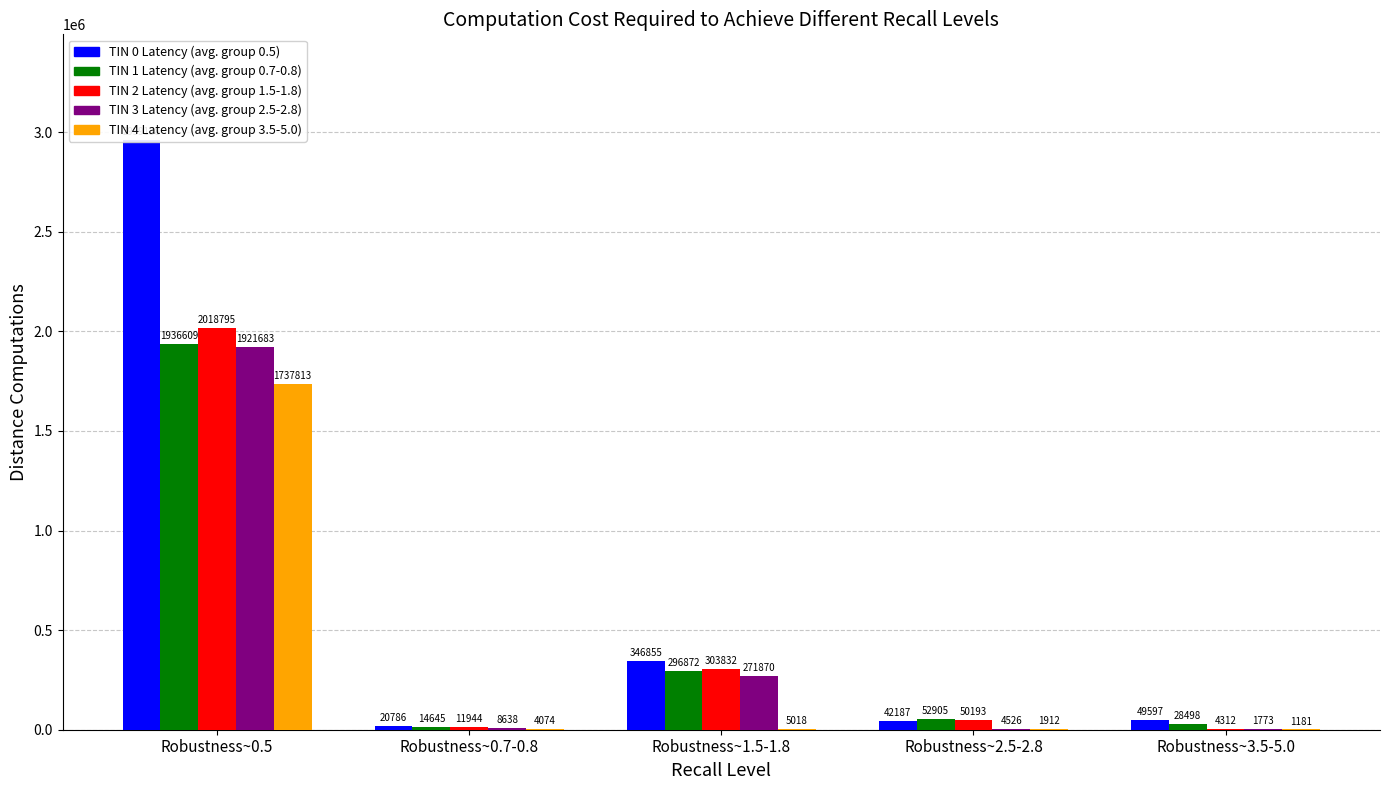

What is the total value across all series at Robustness~2.5-2.8?

151723